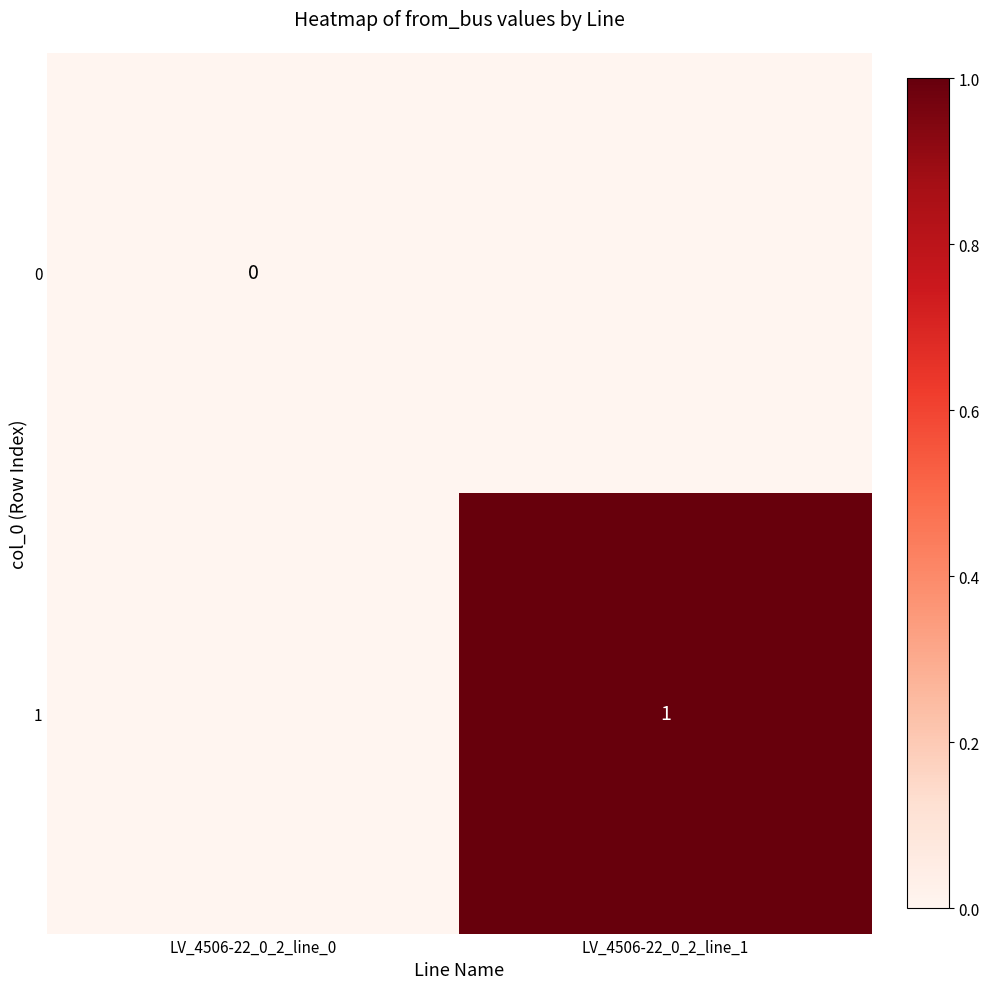

Is it true that 1 equals 1 at LV_4506-22_0_2_line_1?

True